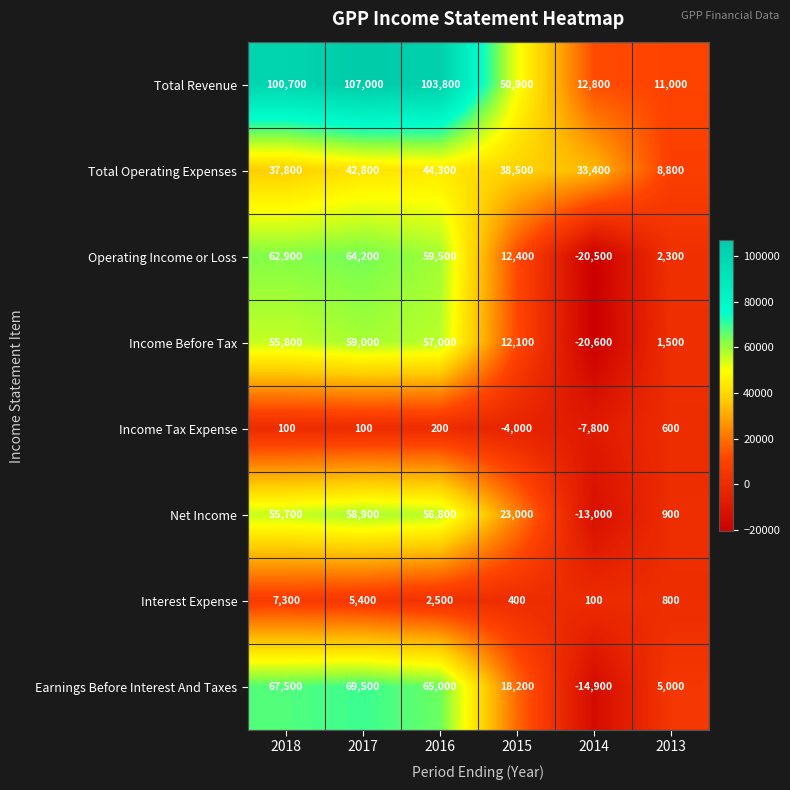

At how many categories does at least one series exceed 46267?

4